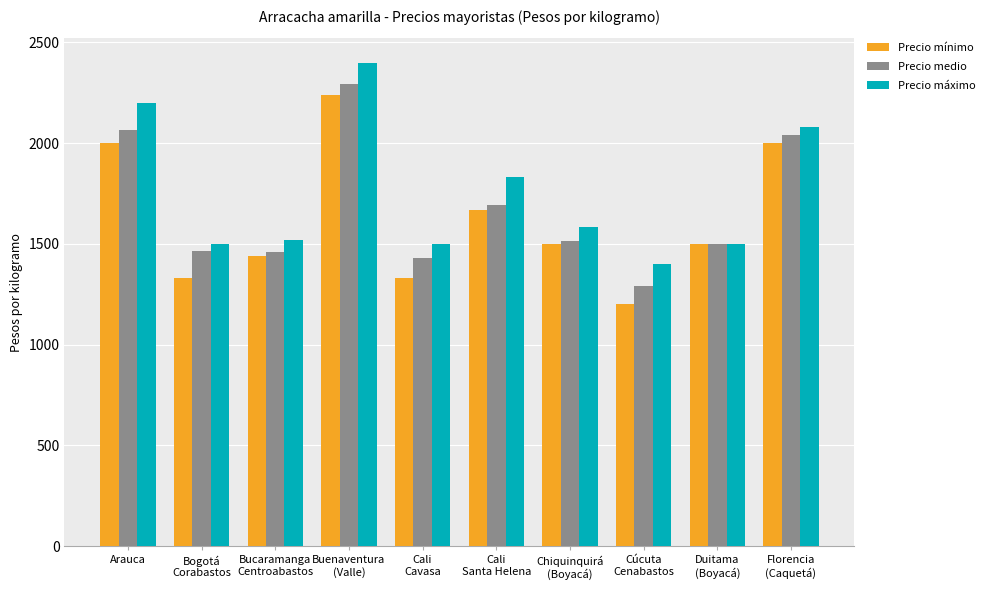

Are the bars horizontal?

No